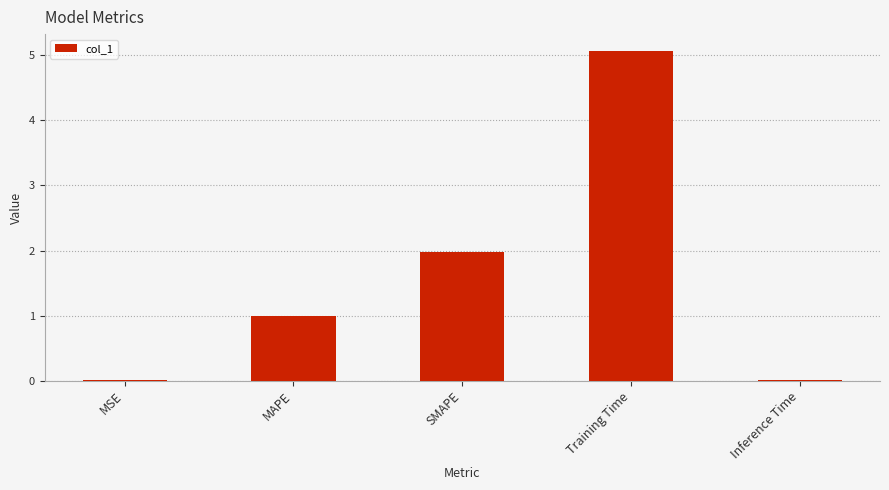

At which category does the chart reach its peak across all series?

Training Time